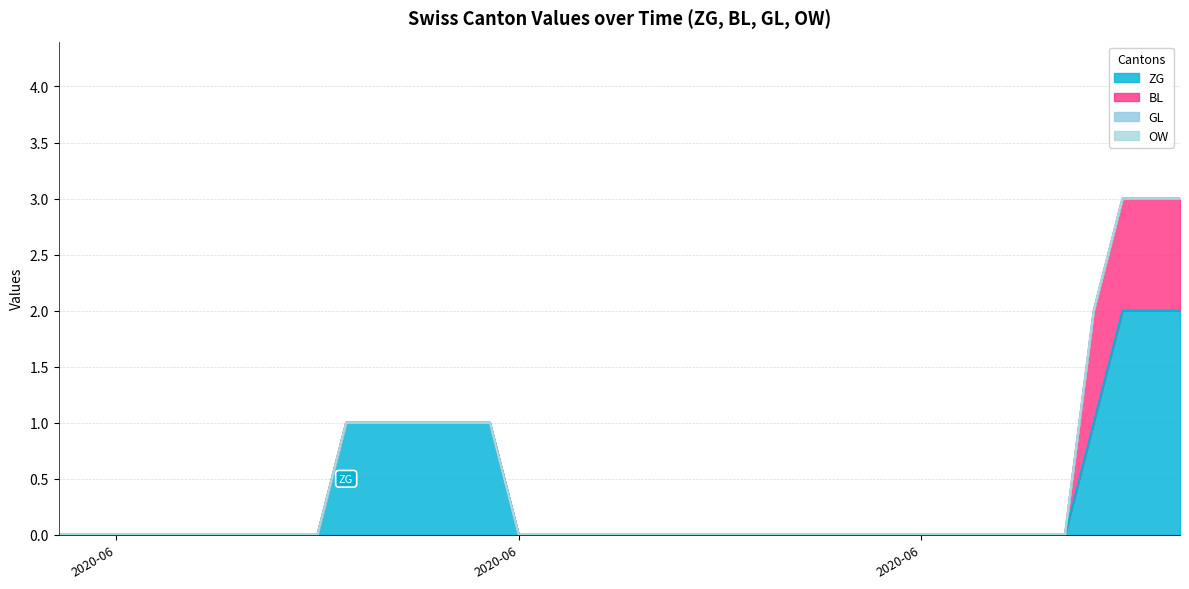

Which category has the lowest value in the ZG series?

2020-05-31